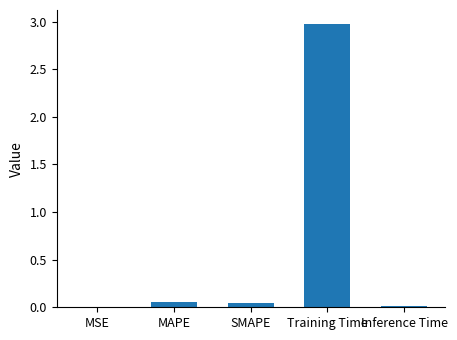

What is the difference between the values at Training Time and MAPE?

2.9